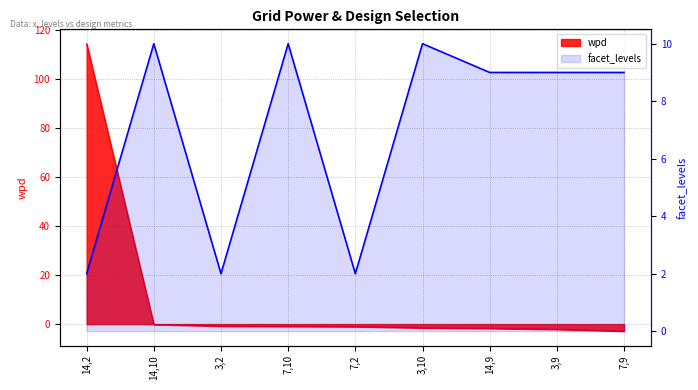

The value at 14,10 is 10. True or false?

True